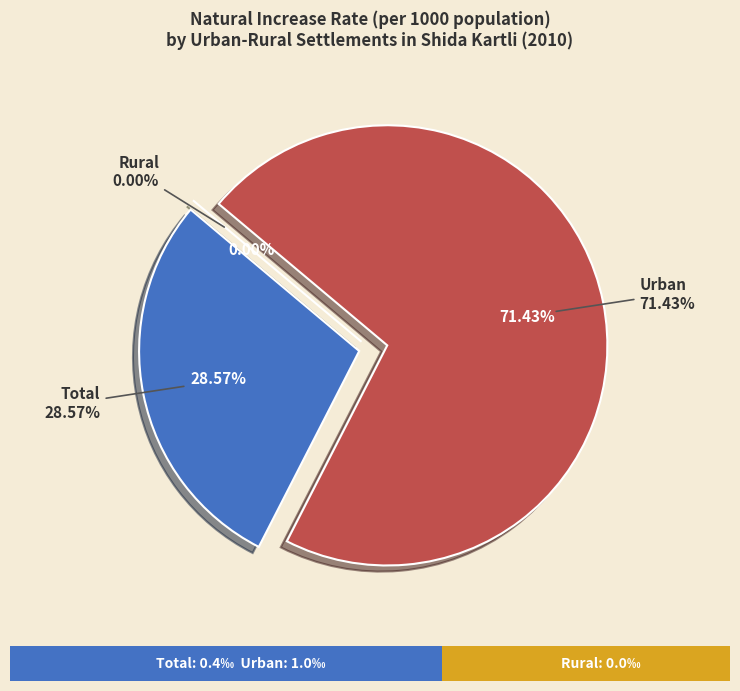

Is it true that Urban is 71% of the pie?

True